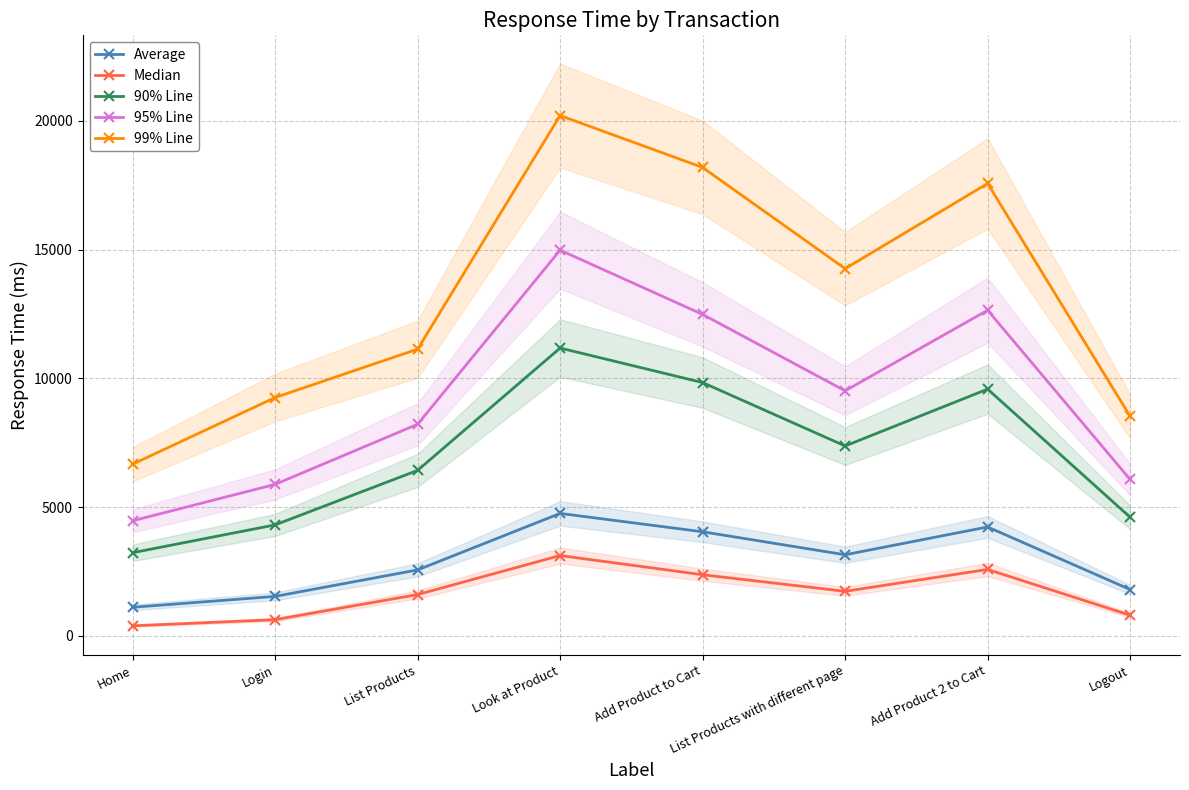

Which has a higher value, Logout or Look at Product?

Look at Product